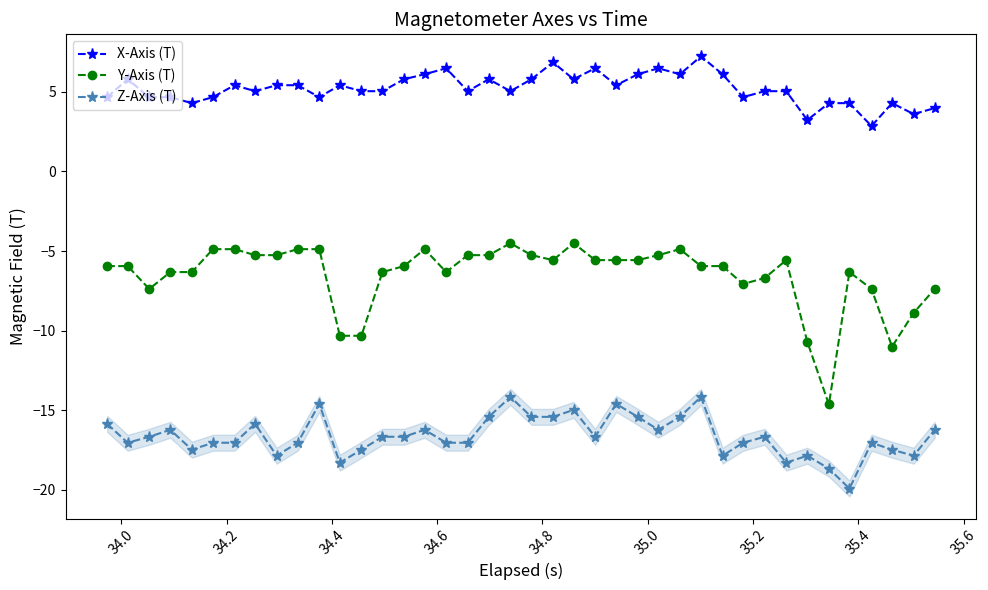

What is the difference between the maximum and minimum values in the X-Axis (T) series?

4.4